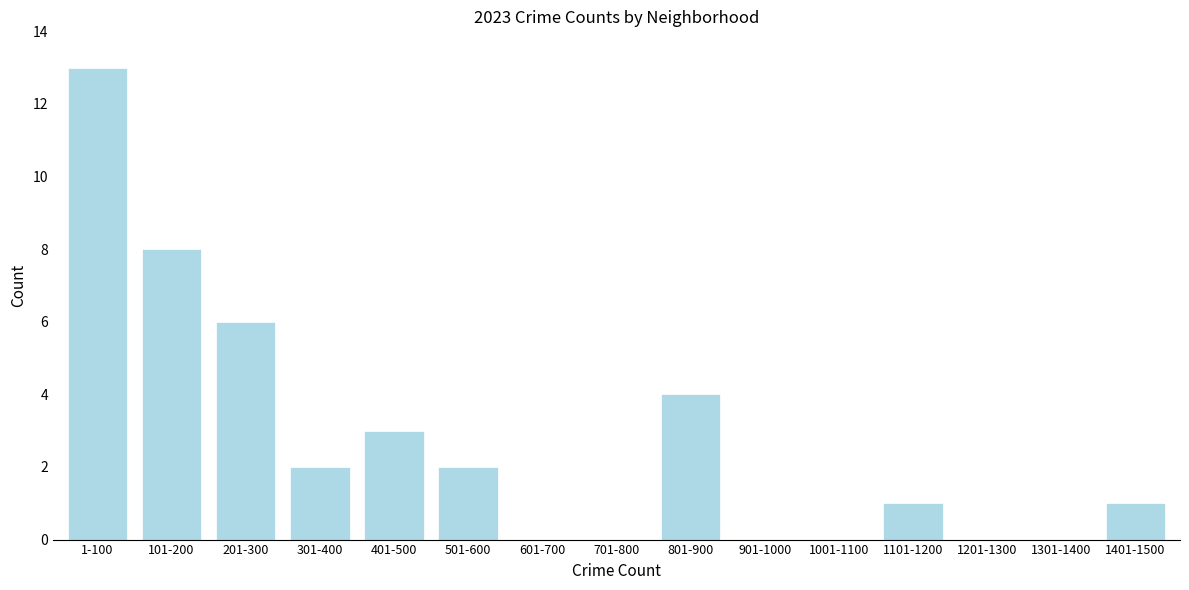

Reading left to right, what are all the values shown in this chart?

1-100=13	101-200=8	201-300=6	301-400=2	401-500=3	501-600=2	601-700=0	701-800=0	801-900=4	901-1000=0	1001-1100=0	1101-1200=1	1201-1300=0	1301-1400=0	1401-1500=1